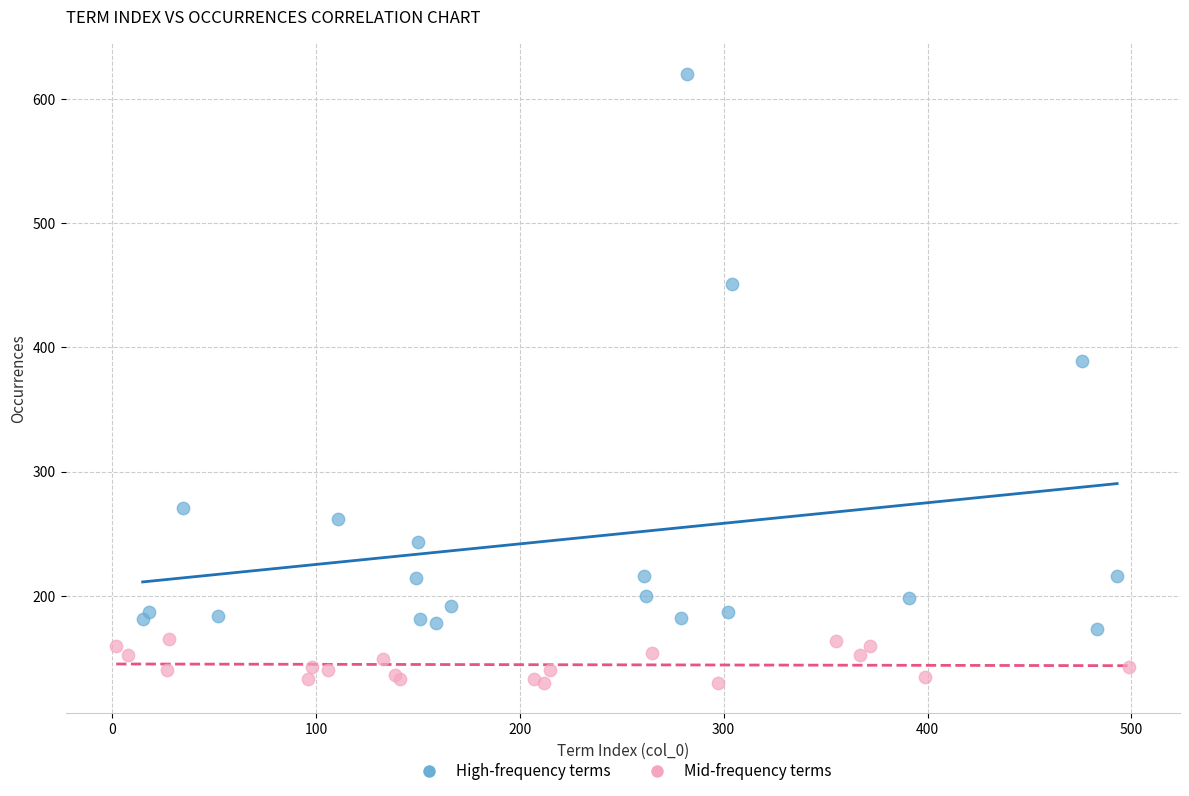

Which series has the largest Y range (max minus min)?

High-frequency terms